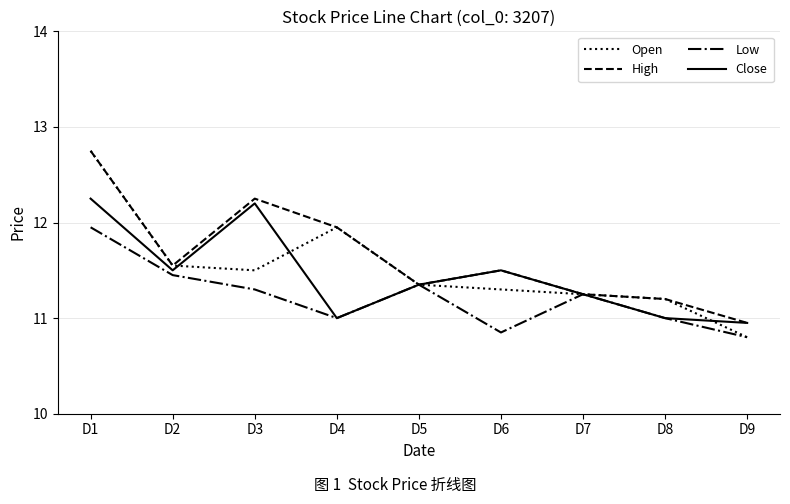

Which series changed the most between D2 and D8?

Close